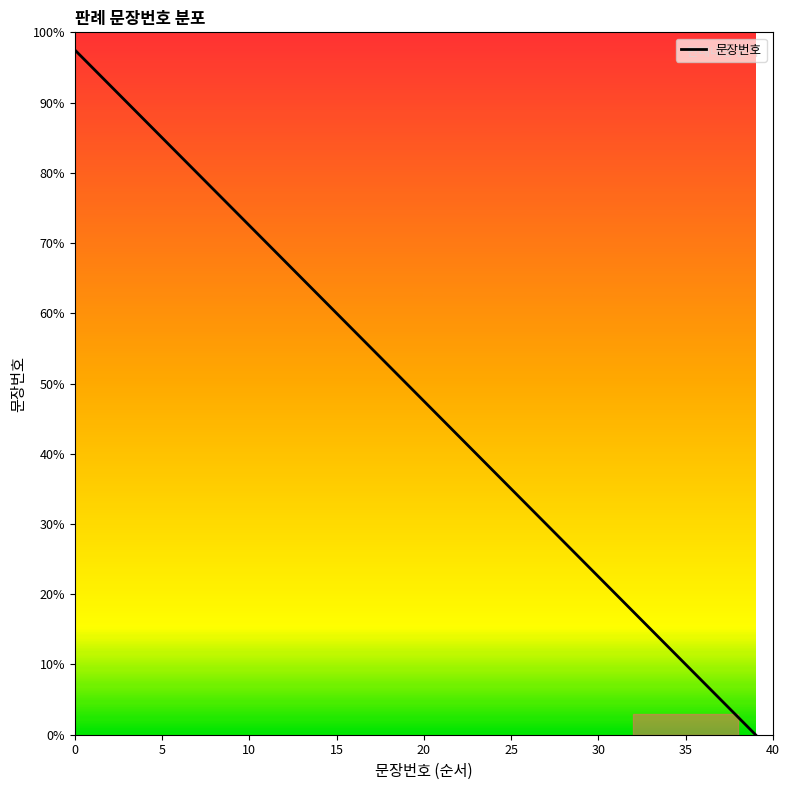

What is the difference between the maximum and minimum values?

97.5